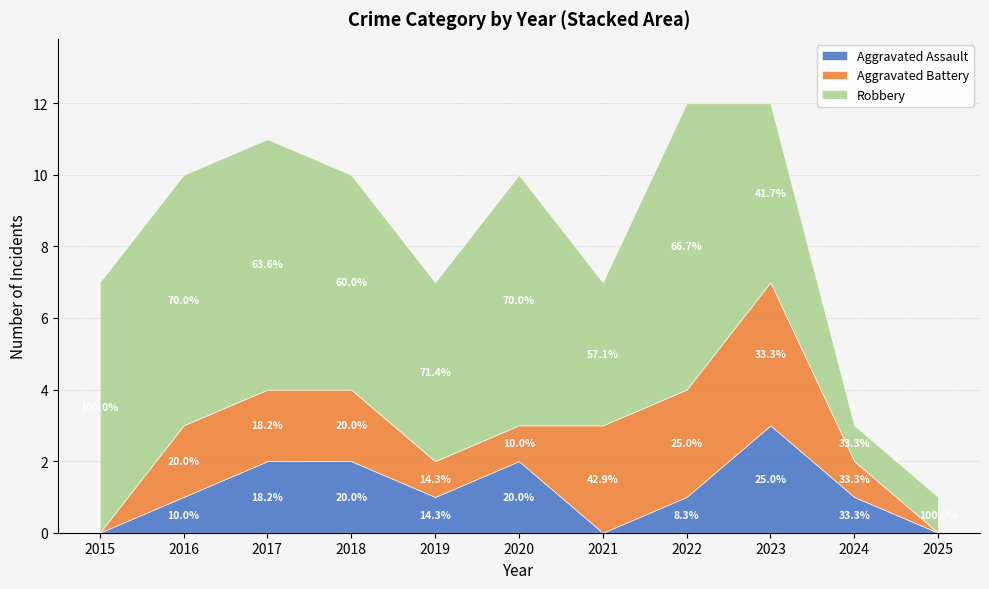

Is it true that Robbery equals 5 at 2023?

True